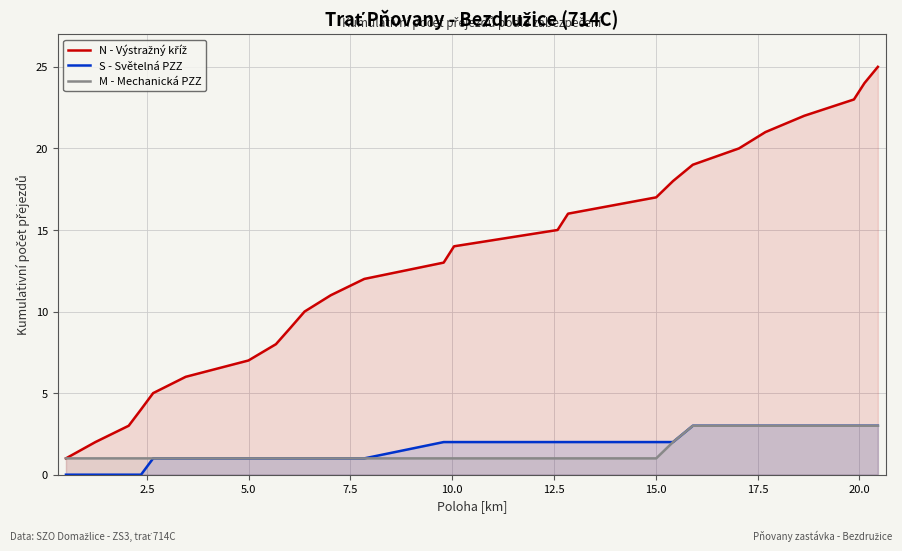

What is the highest value of the N - Výstražný kříž series?

25